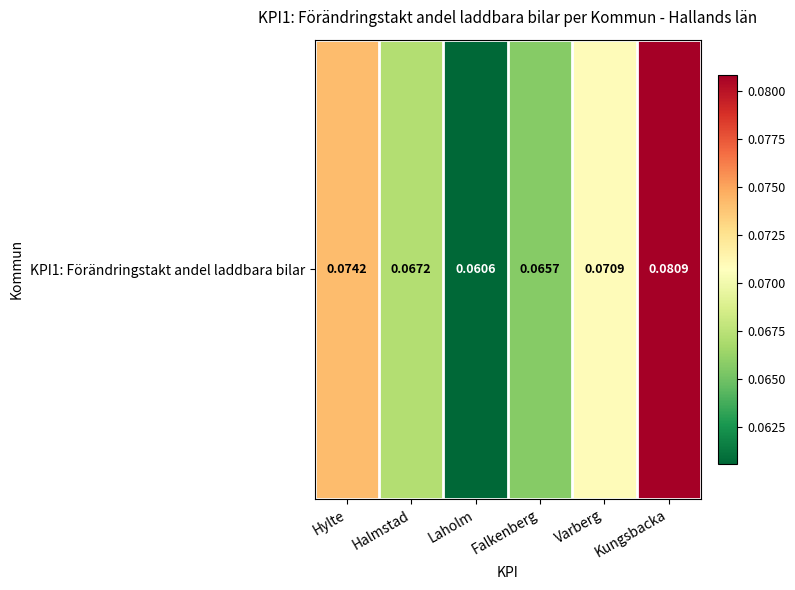

What is the smallest value displayed?

0.1